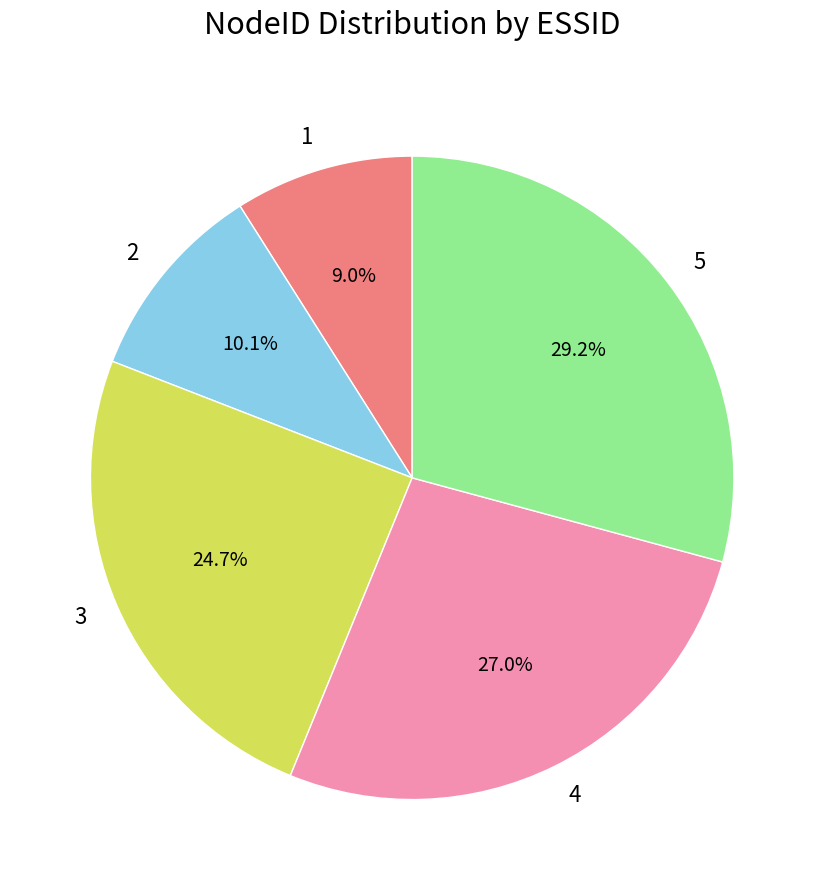

Approximately how many times larger is the value at 4 compared to 3?

1.1